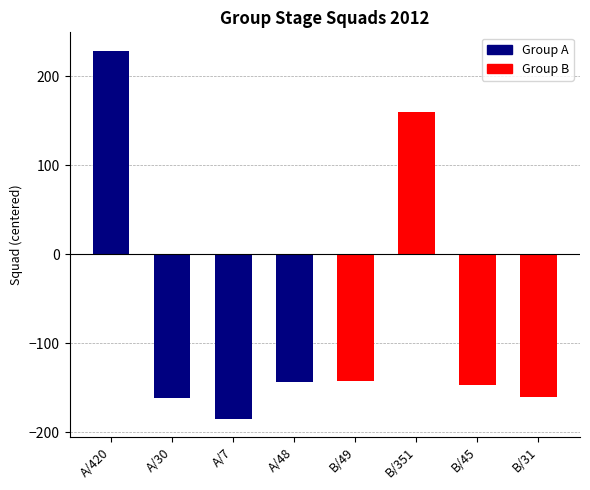

At which category does the chart reach its minimum across all series?

A-7